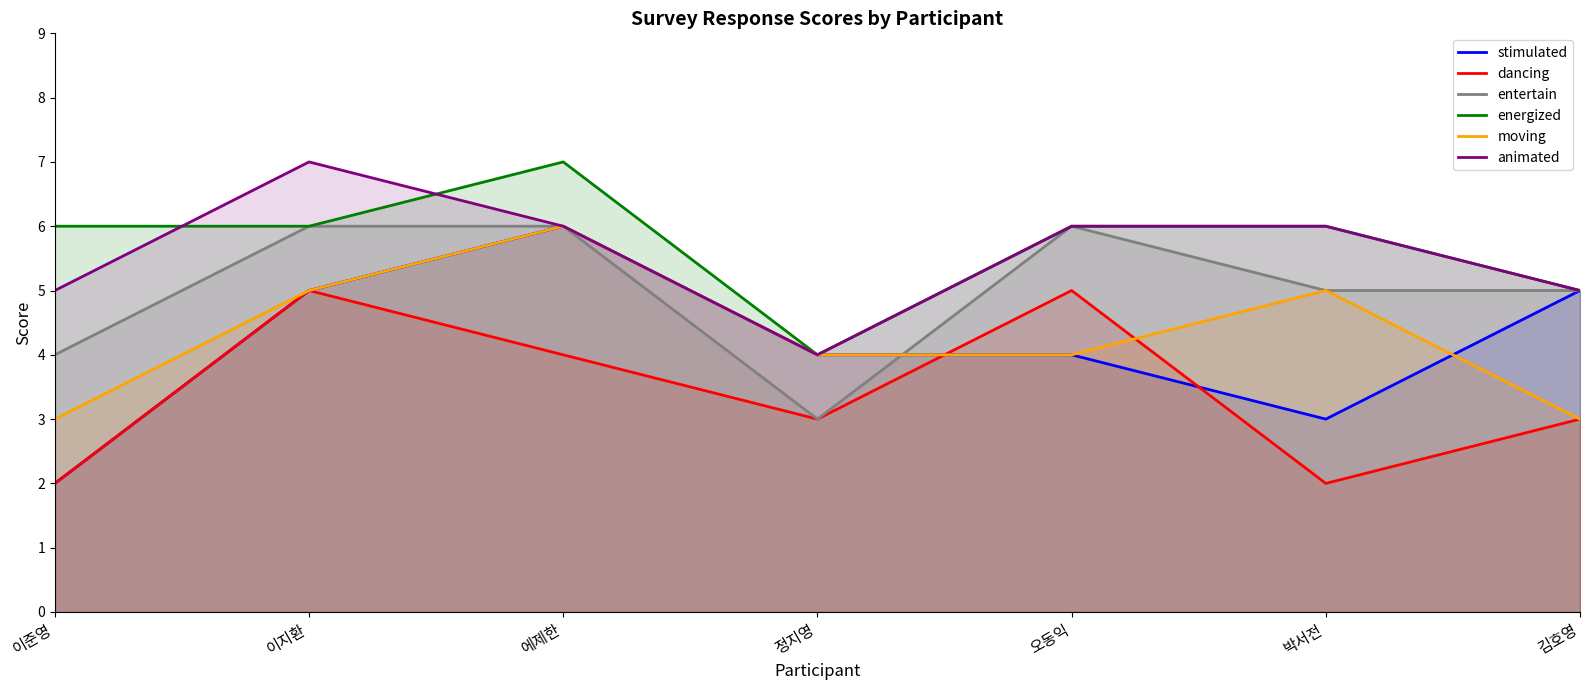

How many entertain values are between 4 and 6?

6